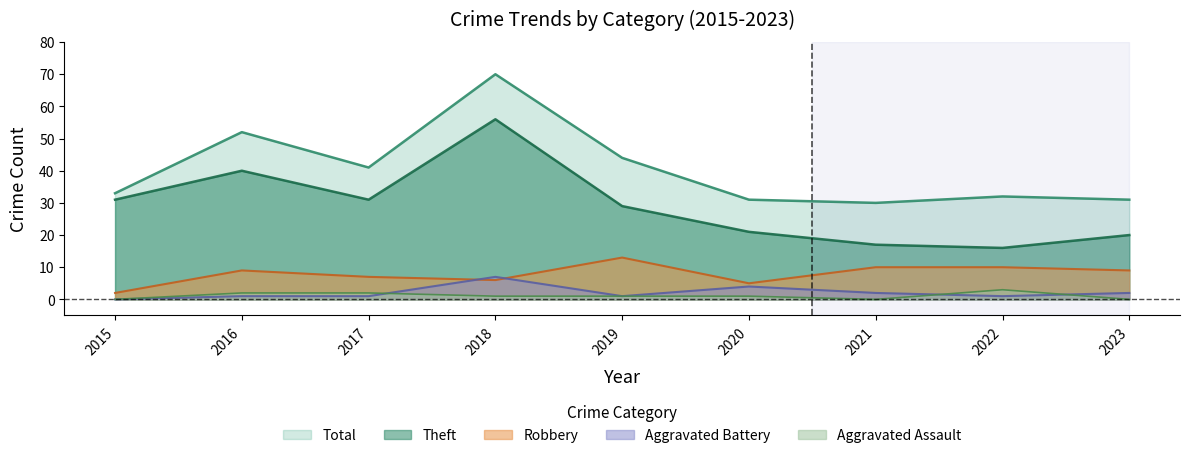

List the series in order of their peak value, highest first.

Total, Theft, Robbery, Aggravated Battery, Aggravated Assault